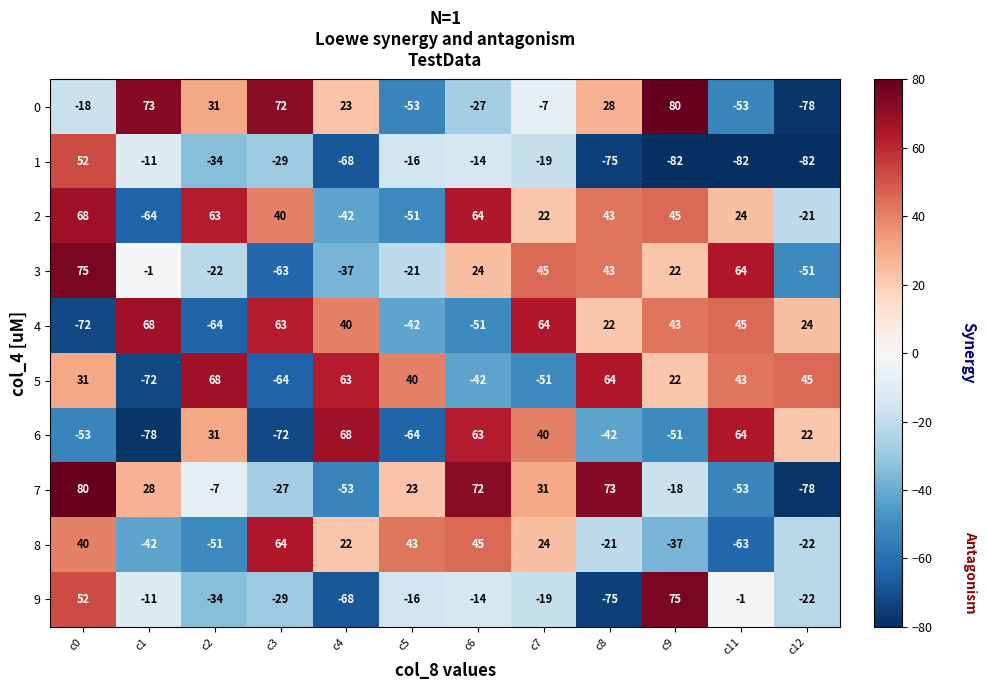

Which series changed the most between c0 and c9?

1